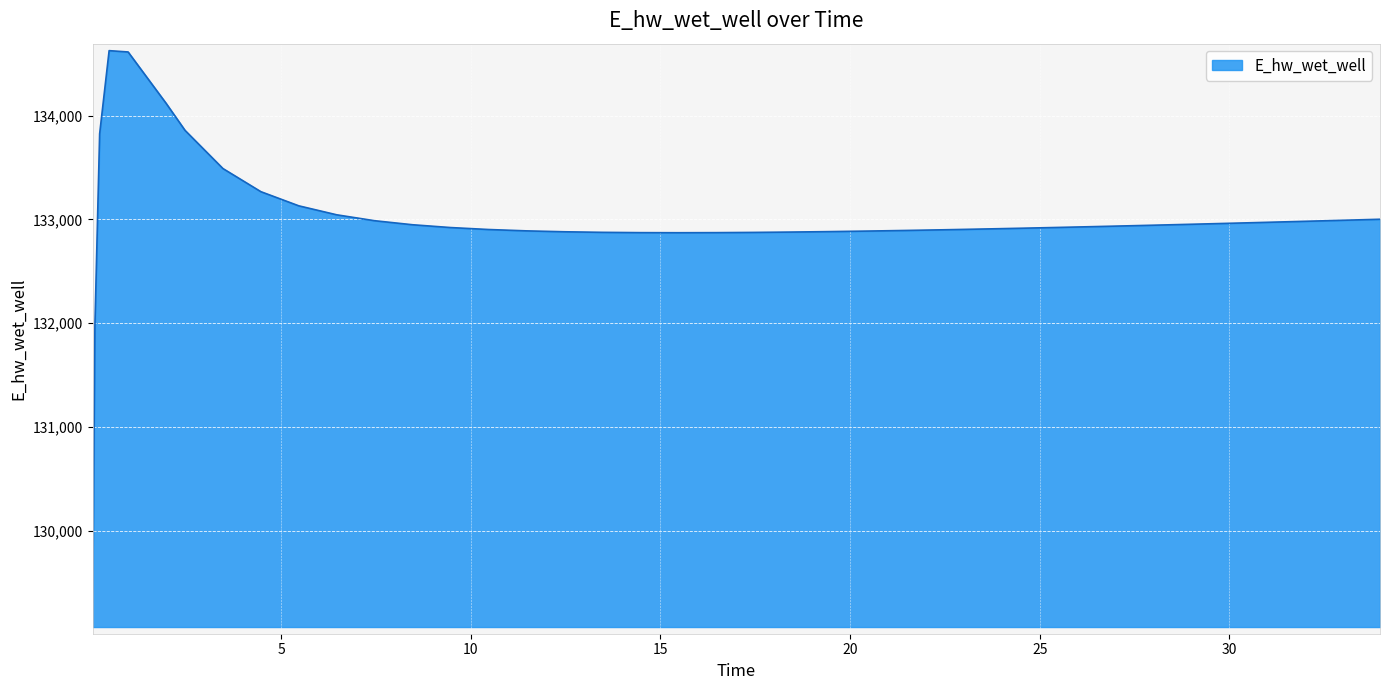

What is the smallest value displayed?

129070.3